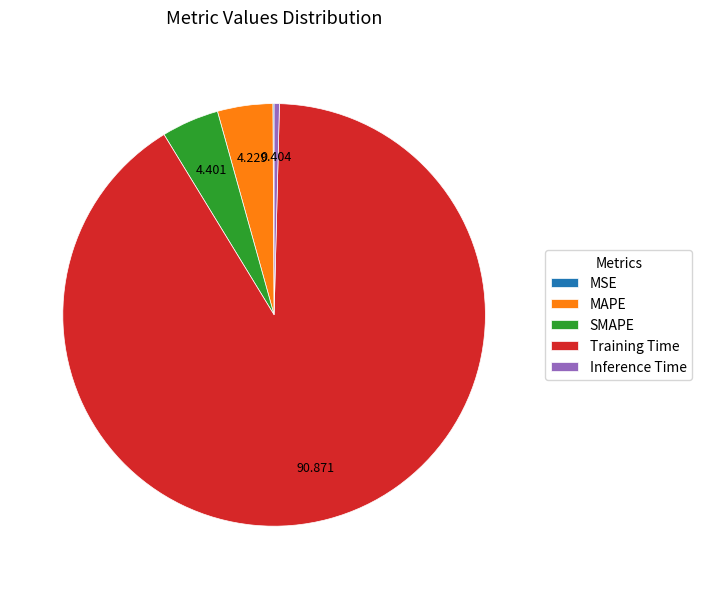

Do Inference Time and Training Time together represent more than half of the pie?

Yes